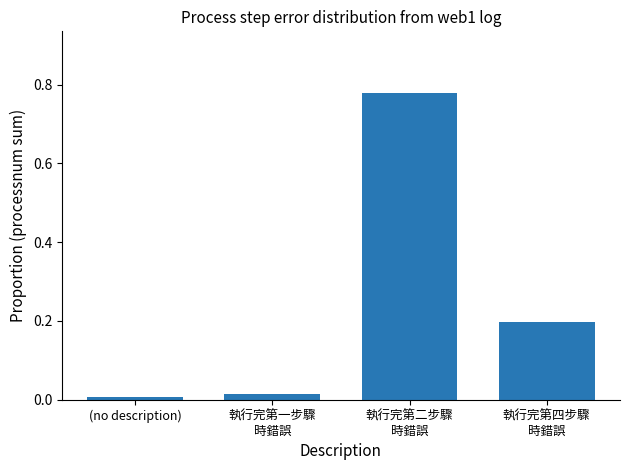

Rank the categories by value from highest to lowest.

執行完第二步驟
時錯誤, 執行完第四步驟
時錯誤, 執行完第一步驟
時錯誤, (no description)